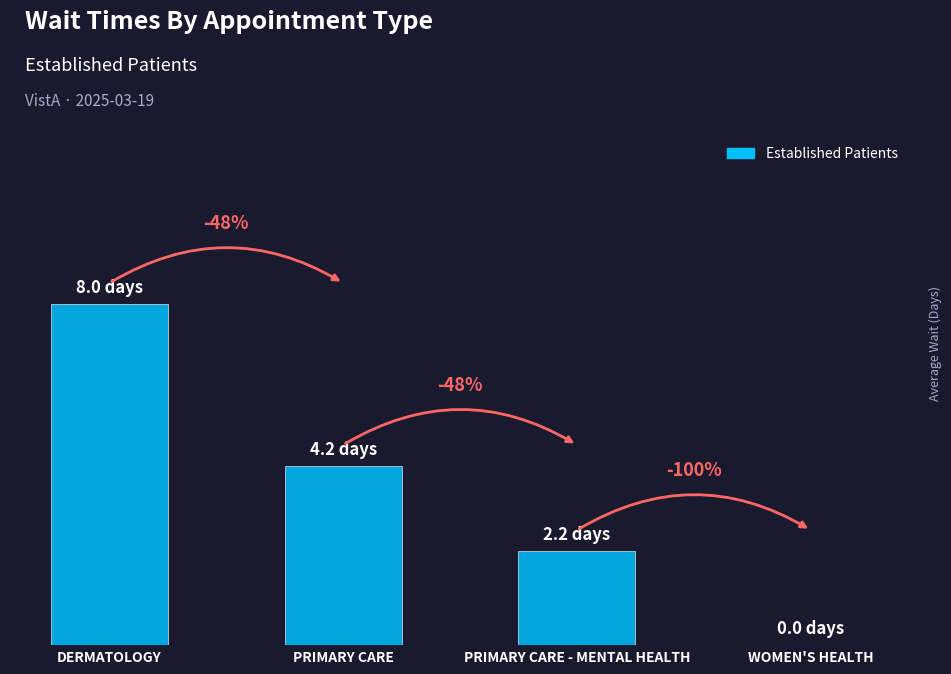

Are the bars horizontal?

No